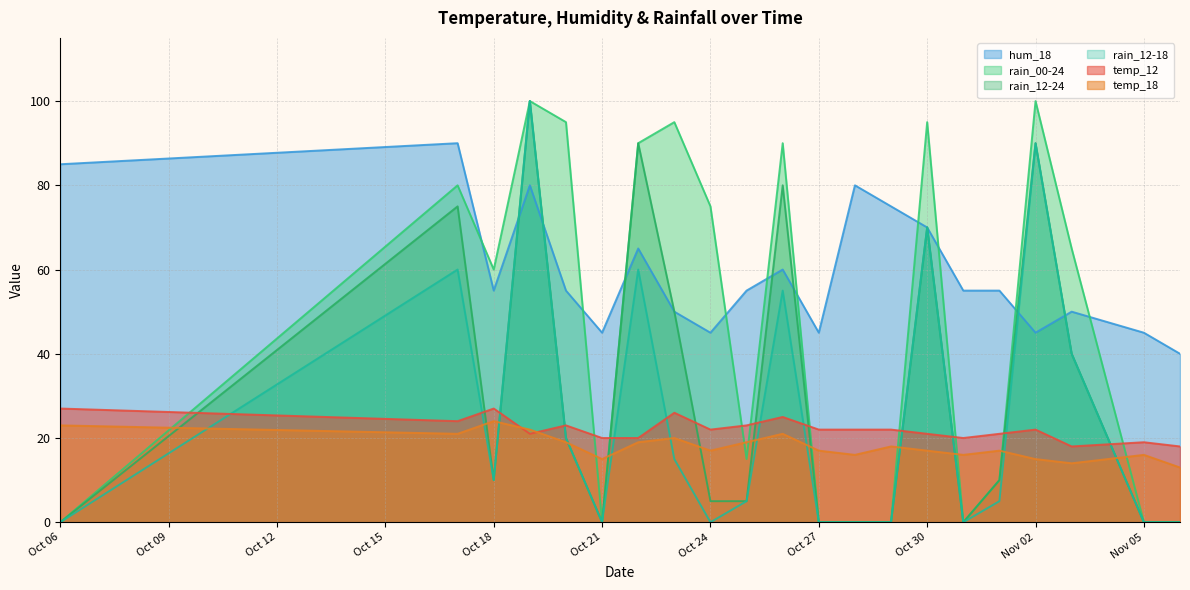

How many lines are shown in the chart?

6